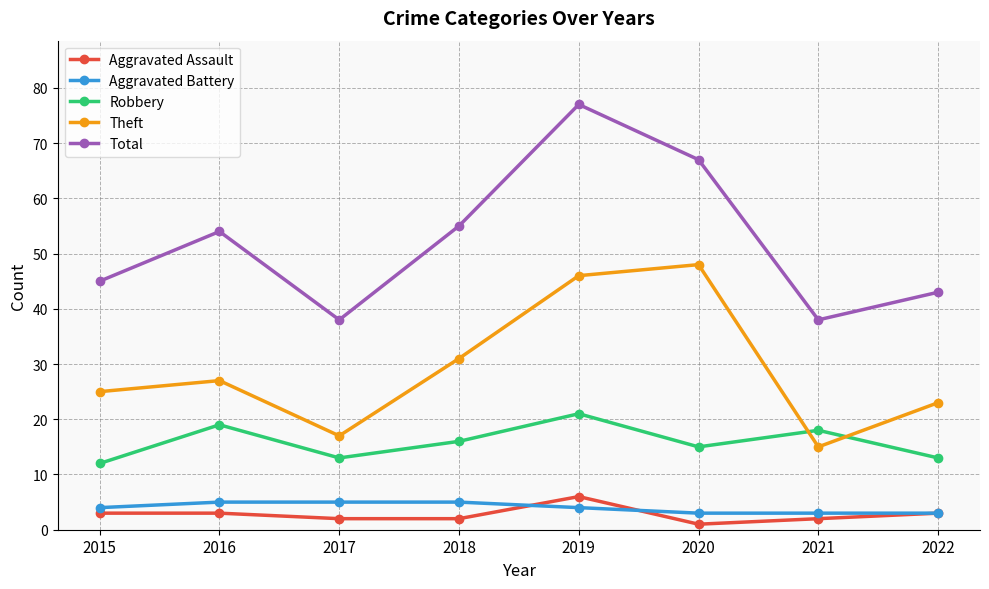

At which category does Robbery reach its first local valley?

2017